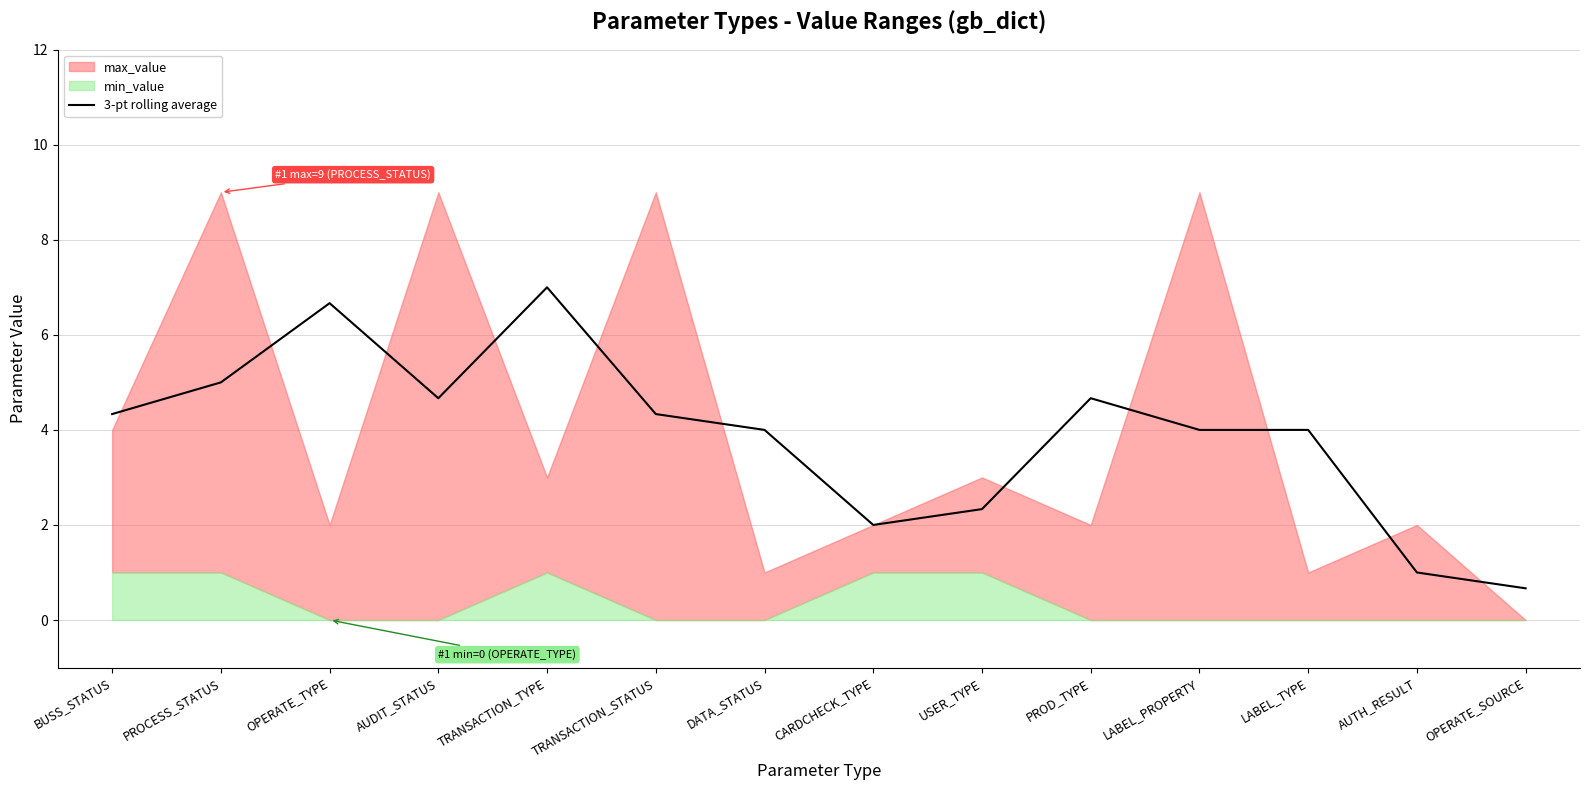

Is it true that 3-pt rolling average equals 4.7 at AUDIT_STATUS?

True